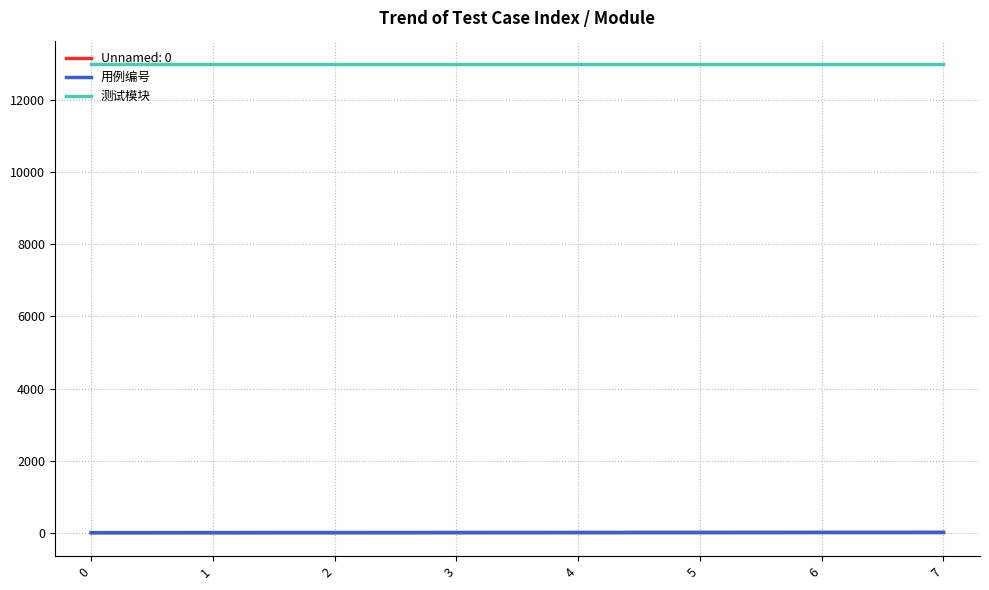

What is the maximum value shown in the chart?

13001